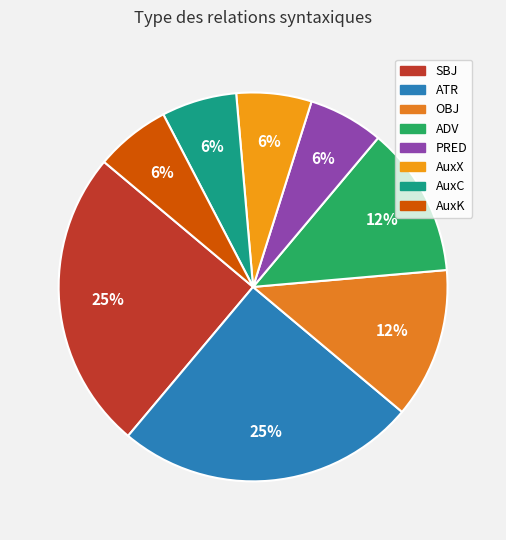

Count the number of slices in the pie.

8